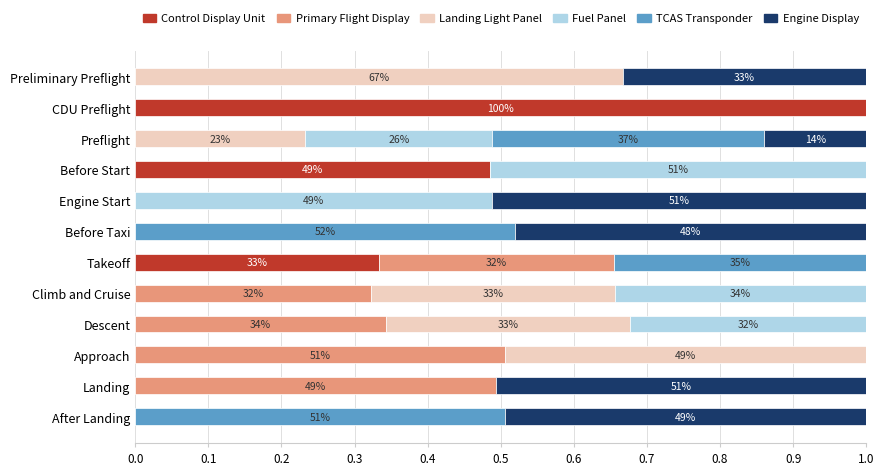

What is the total value across all series at Engine Start?

1.0